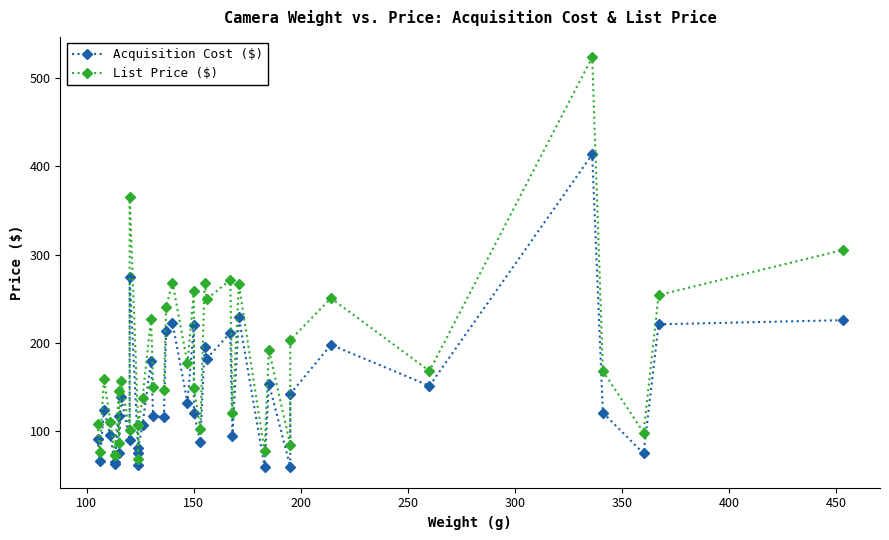

How many distinct data groups are displayed?

2